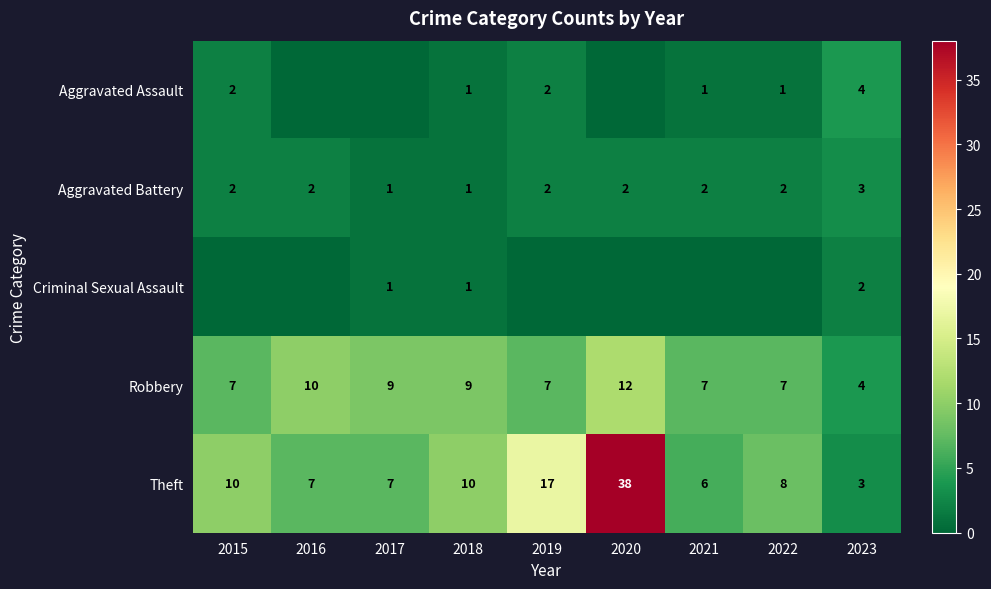

What is the sum of the Theft values at 2019 and 2023?

20